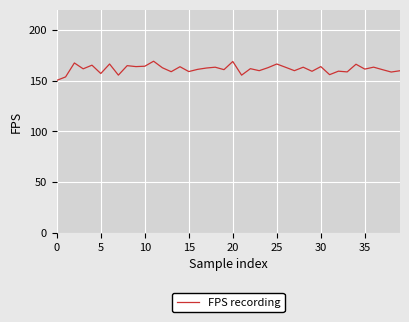

What is the smallest value displayed?

150.2